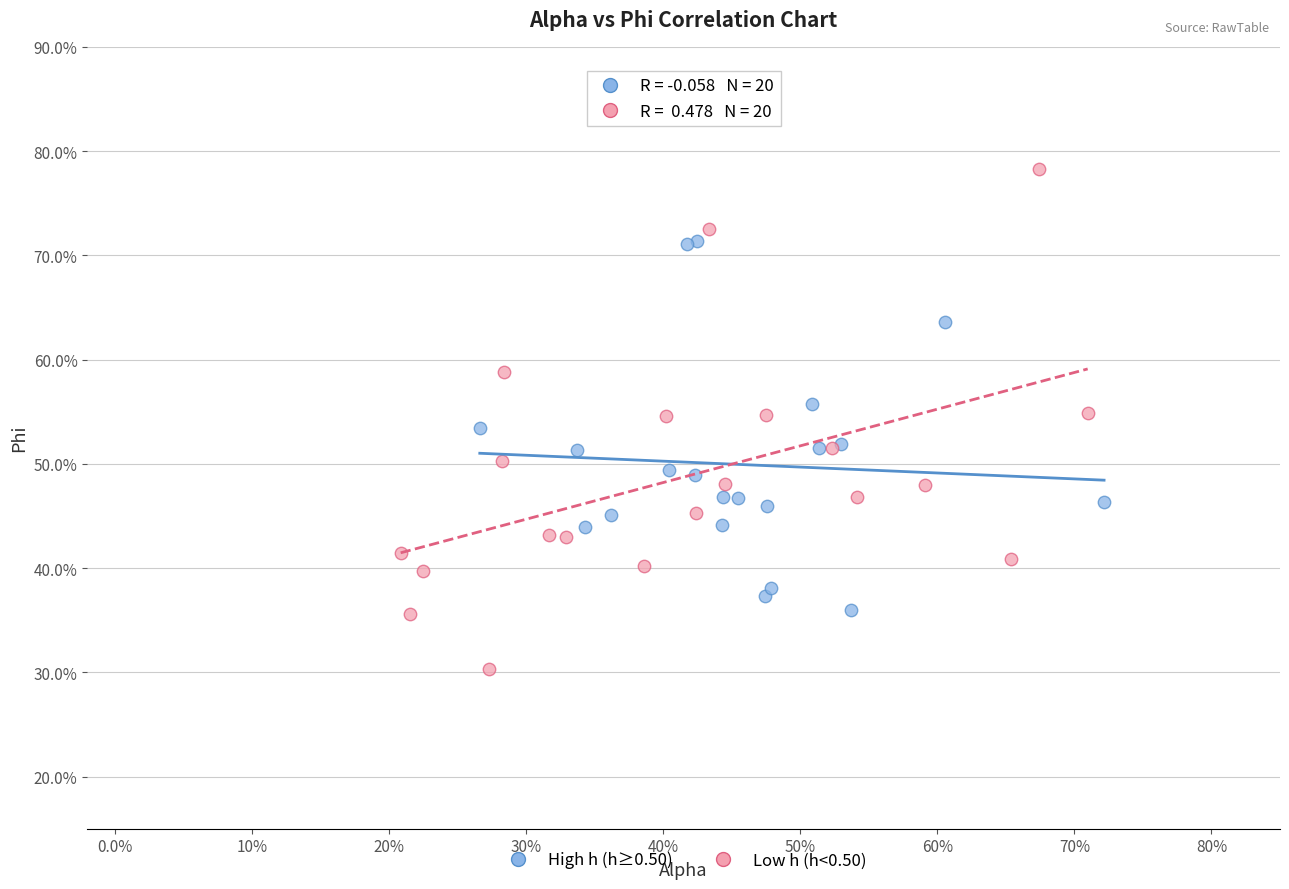

Which series reaches the maximum Y coordinate?

Low h (h<0.50)